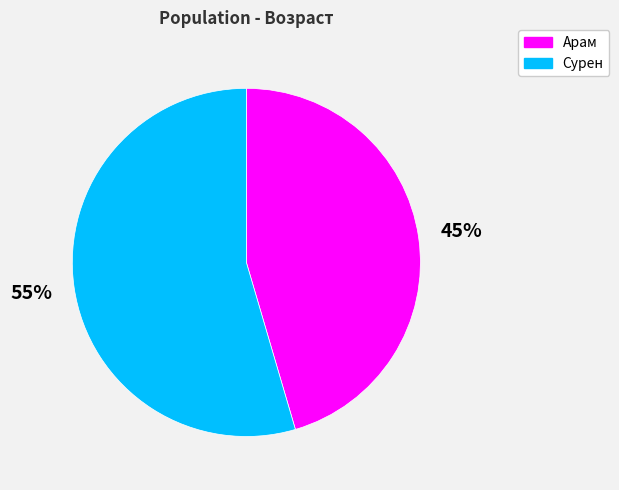

Count the number of slices in the pie.

2